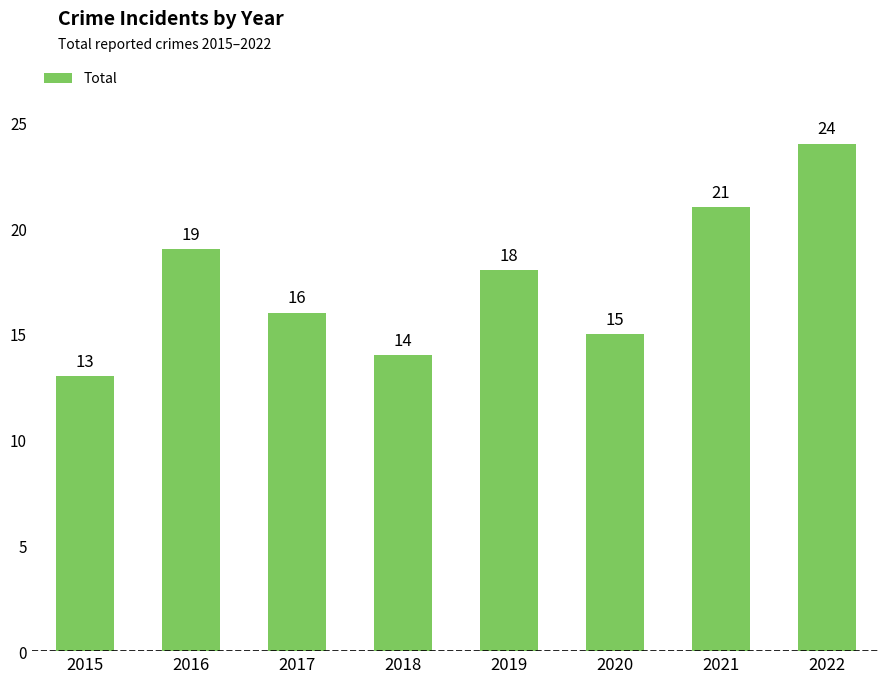

Is it true that the value at 2017 is 8?

False